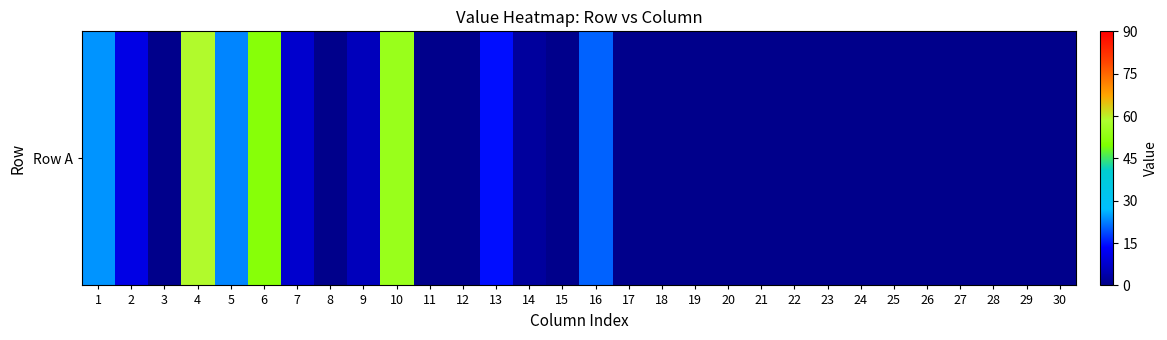

Between 12 and 14, which is larger?

14